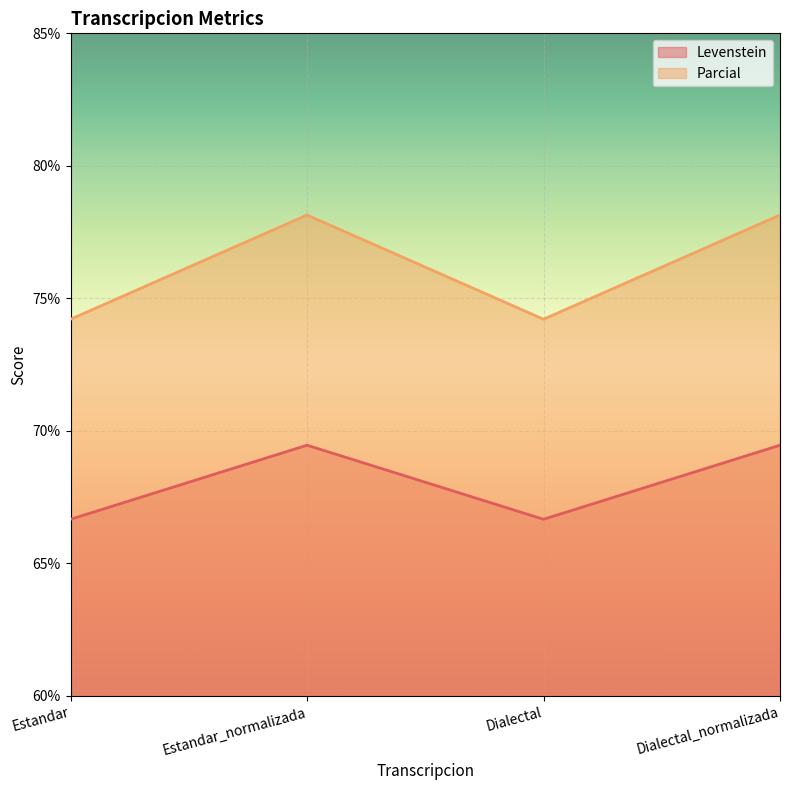

How many lines are shown in the chart?

2